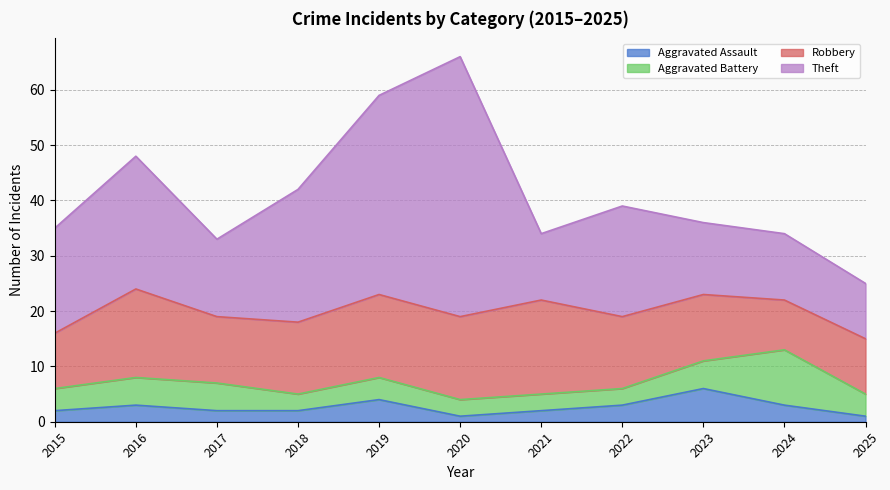

What is the highest value of the Theft series?

47